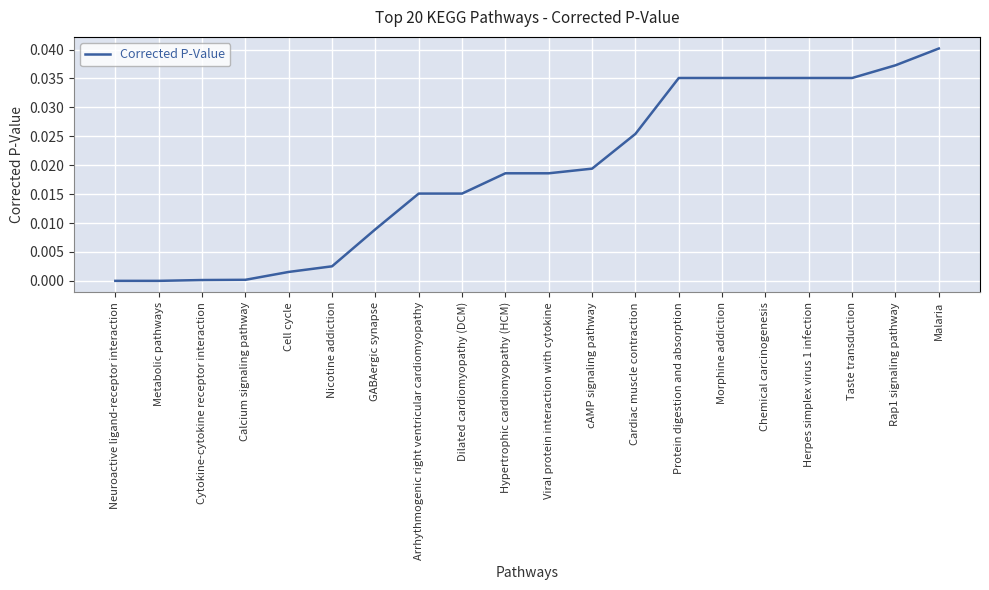

How many lines are shown in the chart?

1